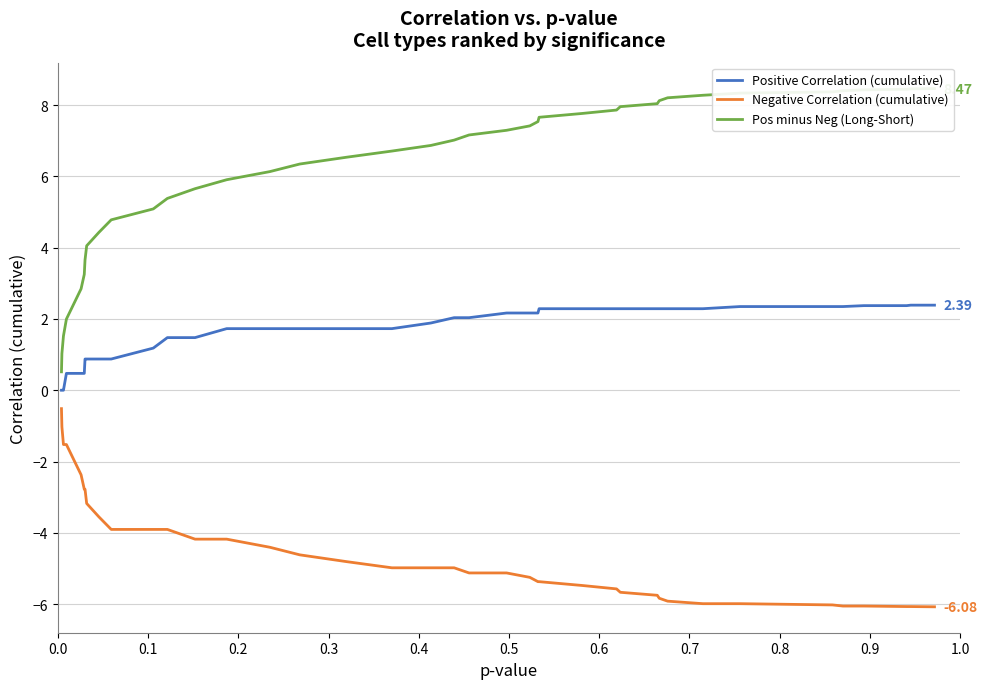

List the series in order of their peak value, highest first.

Pos minus Neg (Long-Short), Positive Correlation (cumulative), Negative Correlation (cumulative)